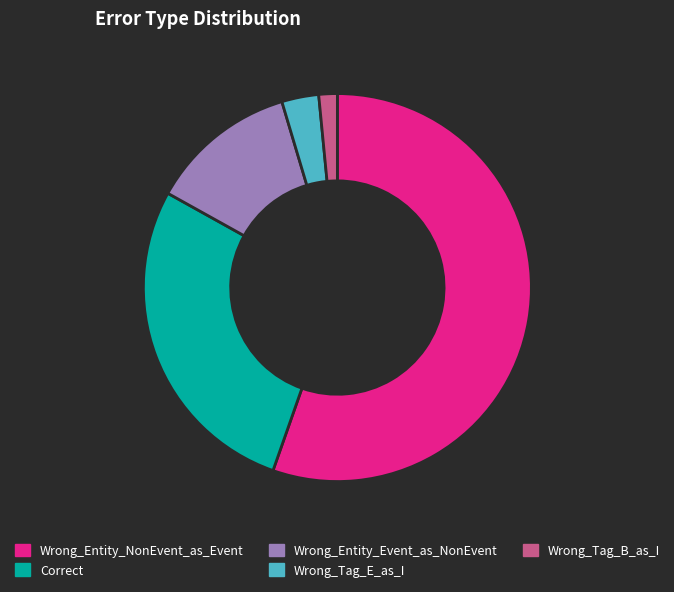

What is the largest slice in the pie chart?

Wrong_Entity_NonEvent_as_Event